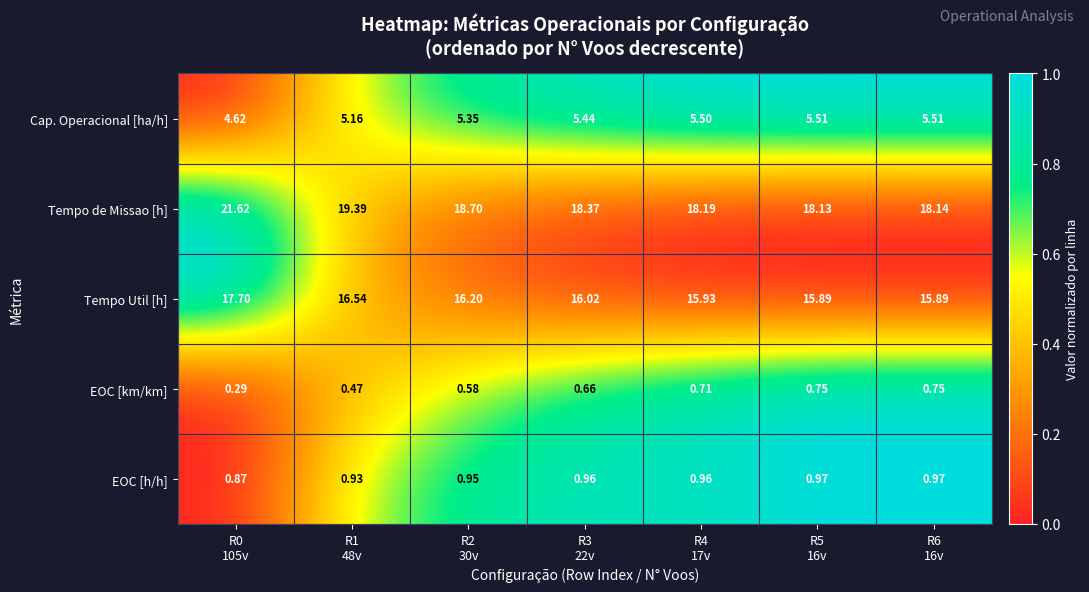

Which series has the largest range (max minus min)?

Tempo de Missao [h]